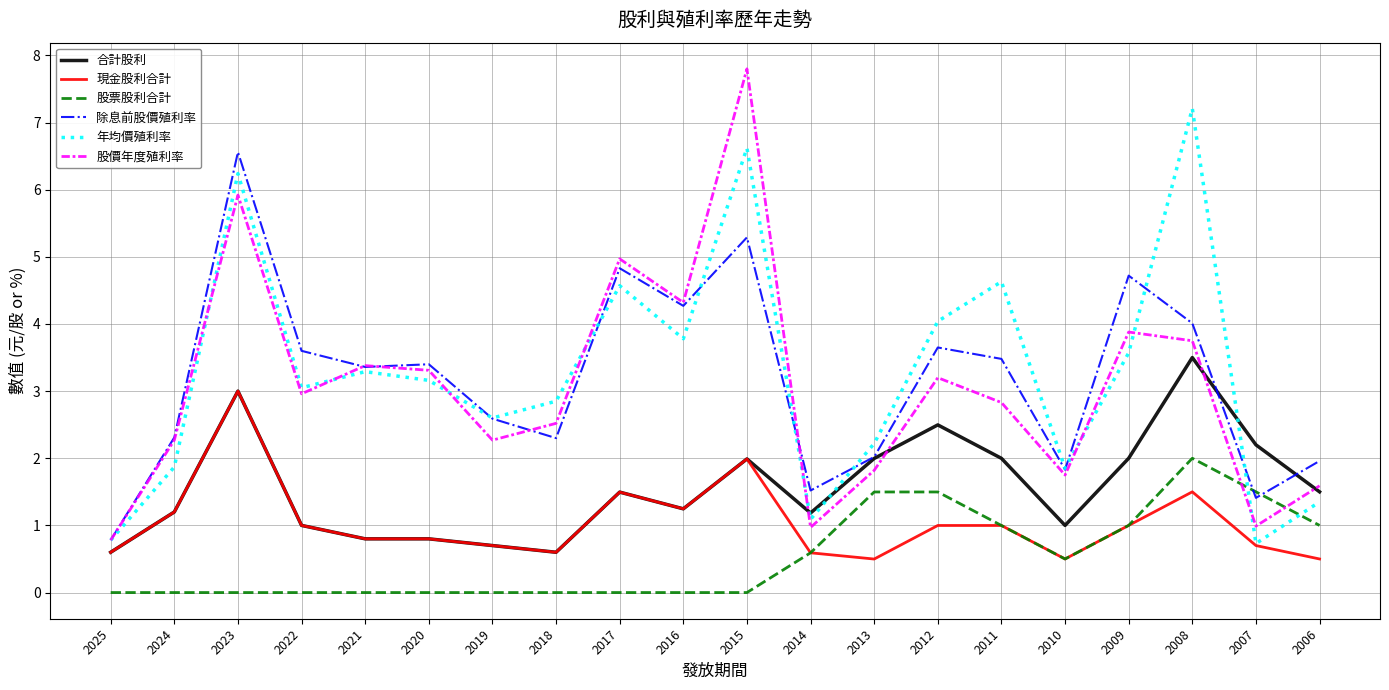

What is the difference between the maximum and minimum values in the 股價年度殖利率 series?

7.0